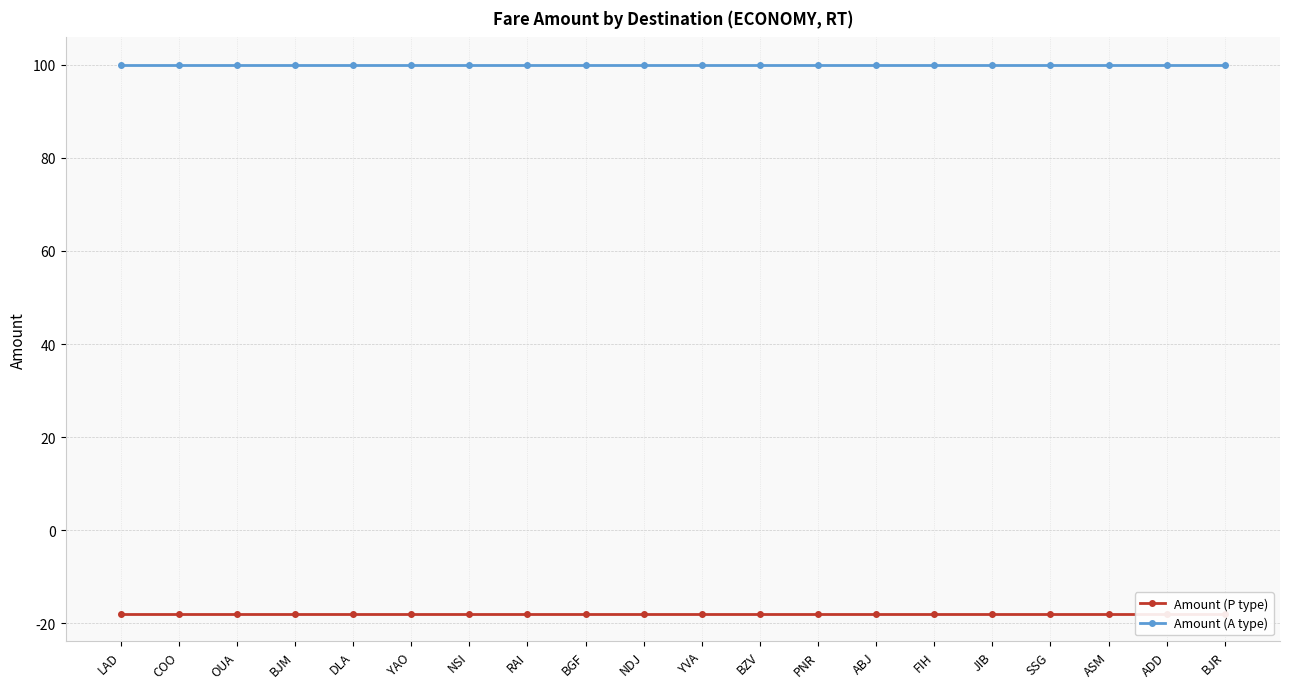

True or false: Amount (A type) and Amount (P type) intersect in this chart.

False